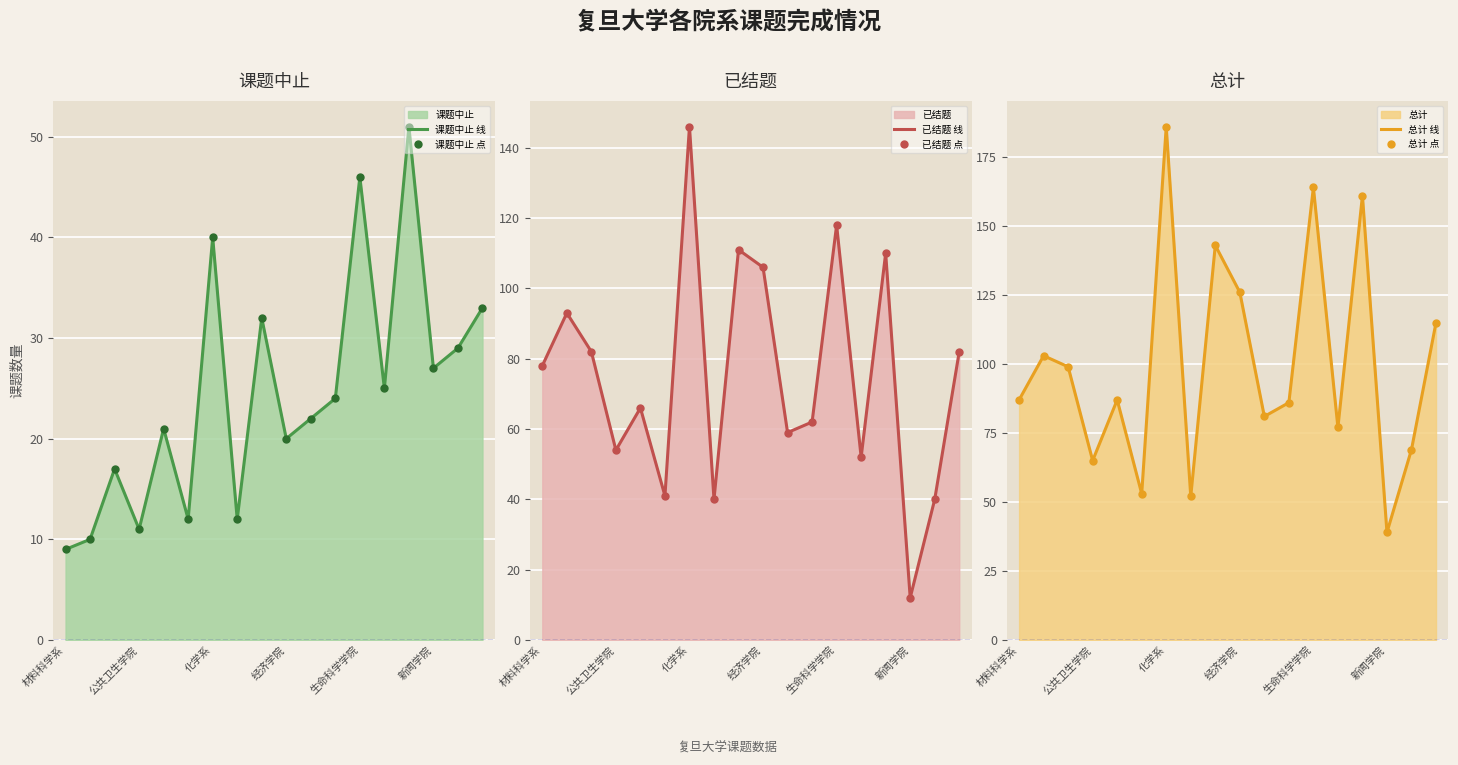

Which series ends up on top after the final intersection of 已结题 线 and 课题中止 点?

已结题 线